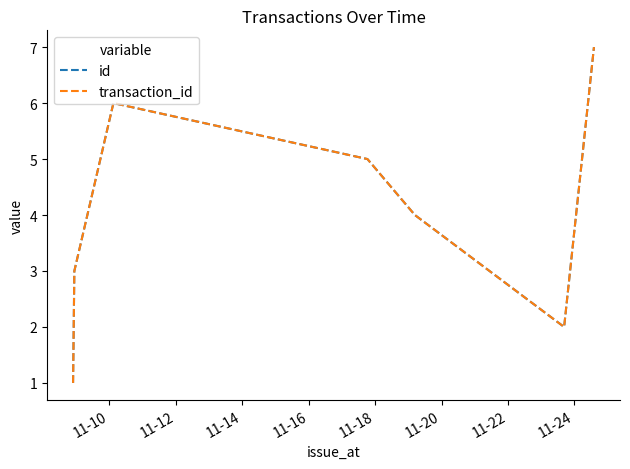

True or false: transaction_id has more than 1 interior local peaks.

False